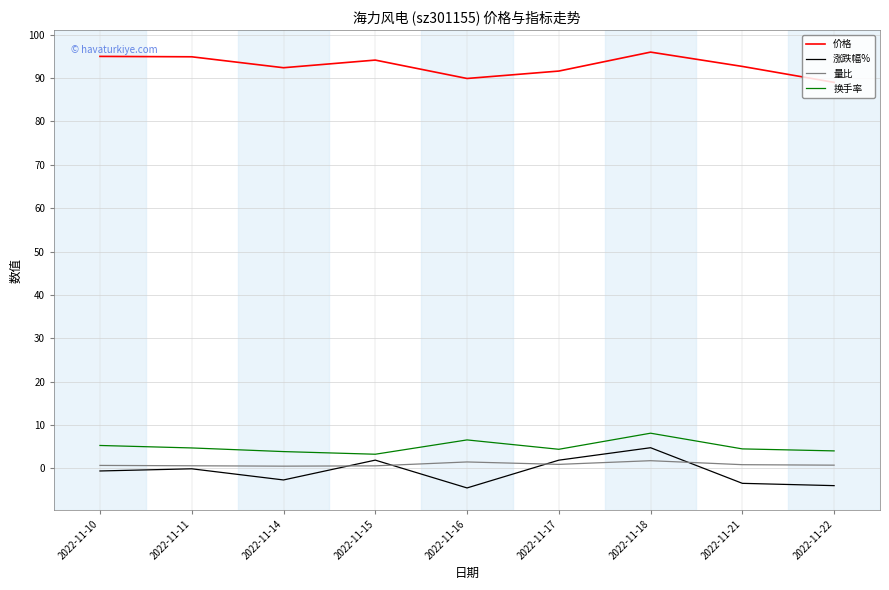

Which series has the largest total across all categories?

价格